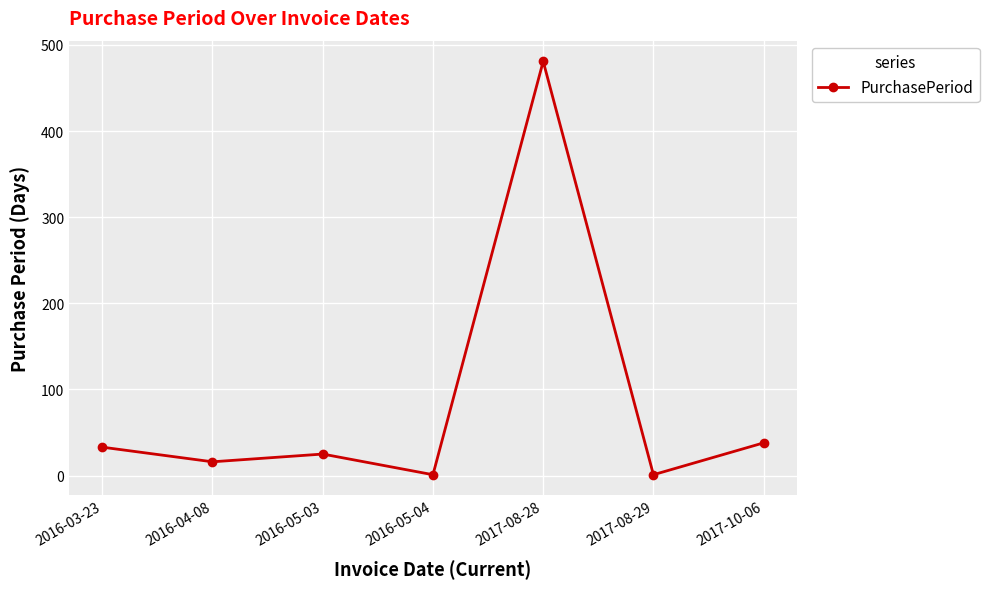

Is this an area chart (filled region under the line)?

No